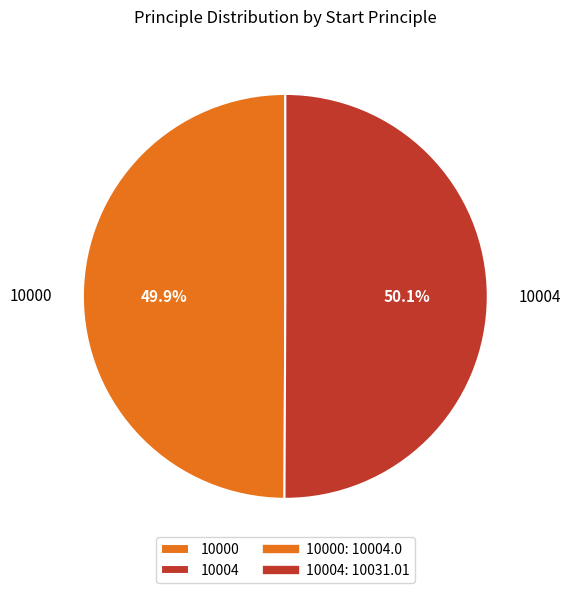

Is it true that 10000 is 50% of the pie?

True